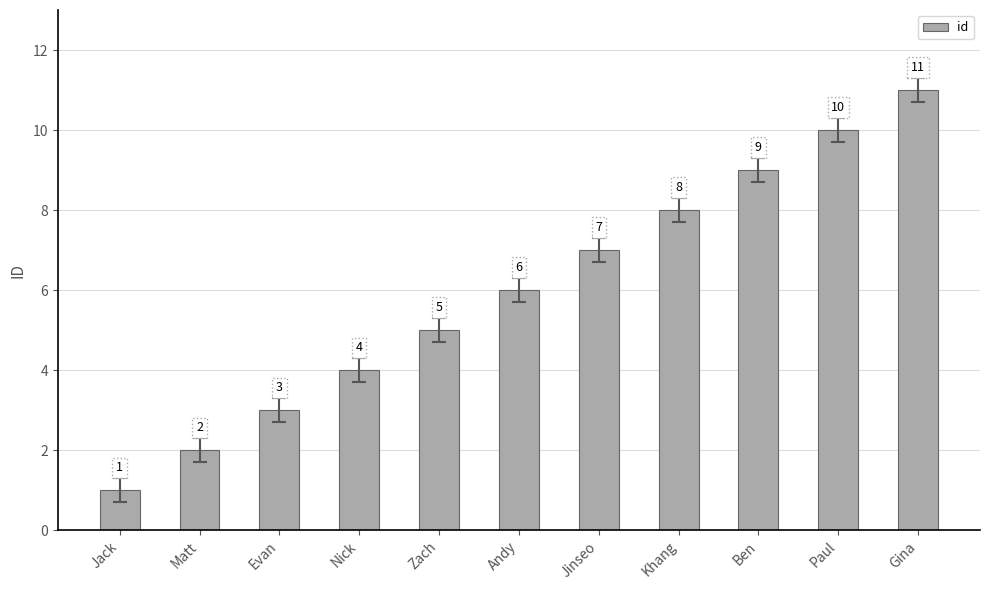

Reading right to left, transcribe all the data shown in this chart.

11	10	9	8	7	6	5	4	3	2	1